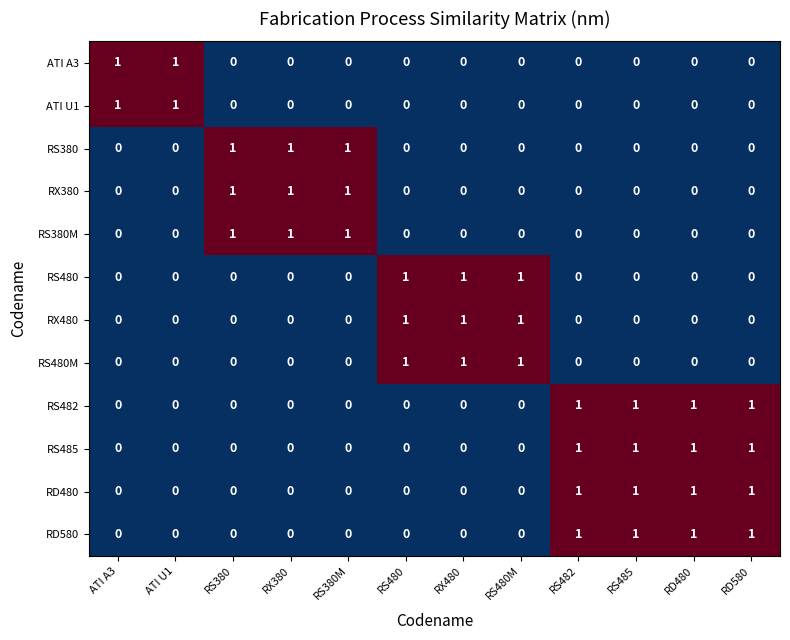

At how many categories does at least one series exceed 0?

12